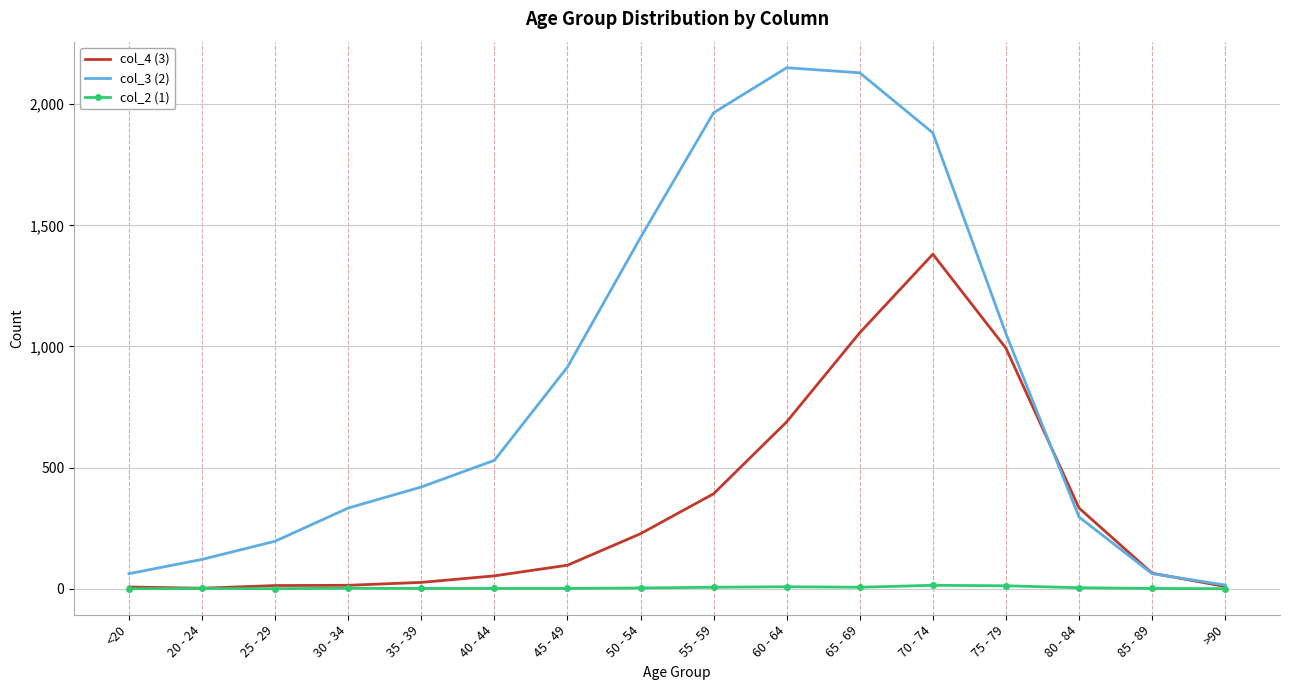

Rank the series by their maximum value, from lowest to highest.

col_2 (1), col_4 (3), col_3 (2)